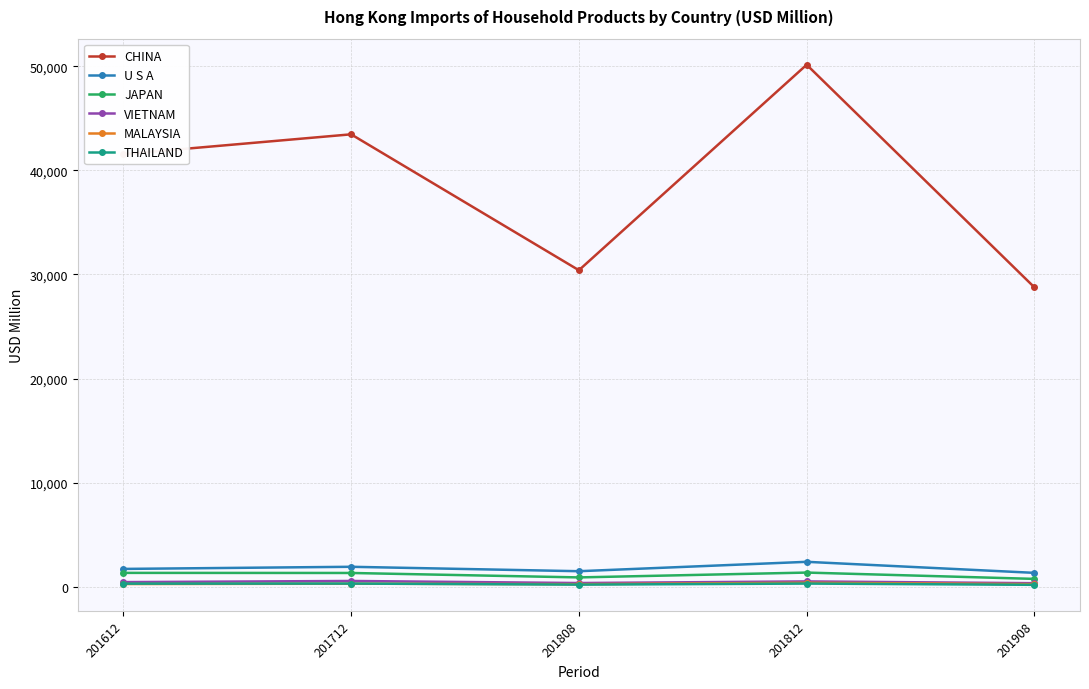

How many data points in MALAYSIA are above 255?

3